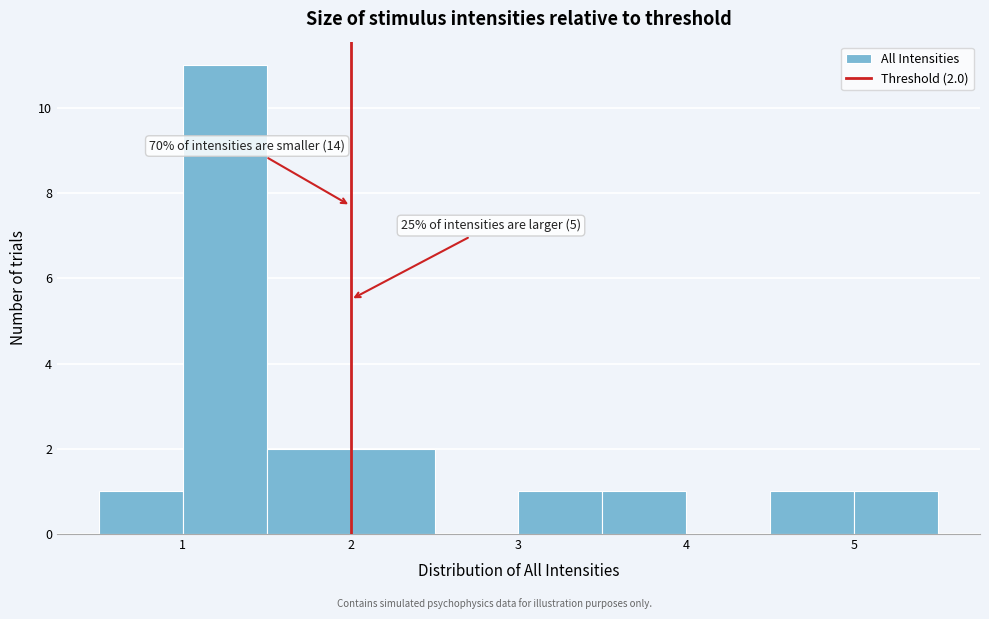

Which range on the x-axis has the tallest bar?

1.0 to 1.5